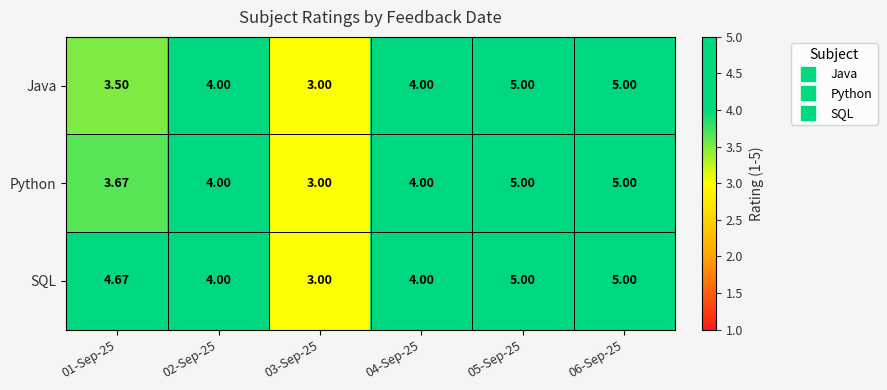

Which series changed the most between 01-Sep-25 and 04-Sep-25?

SQL